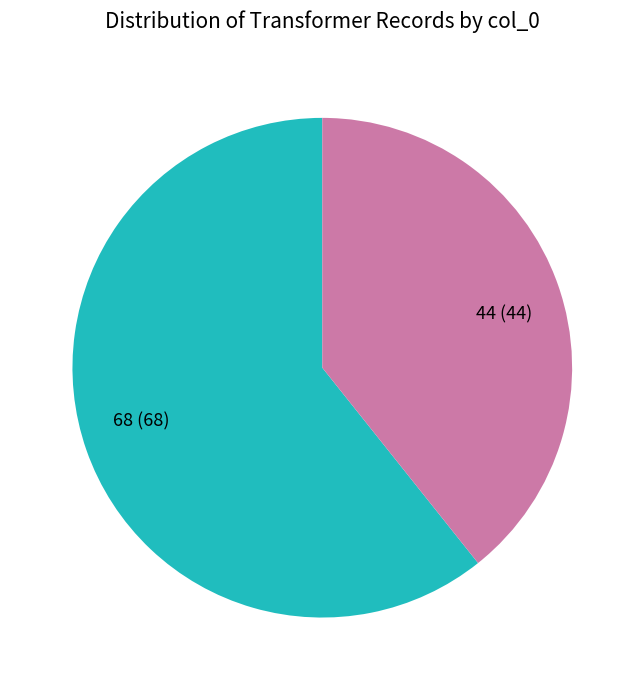

How many segments does this pie chart have?

2